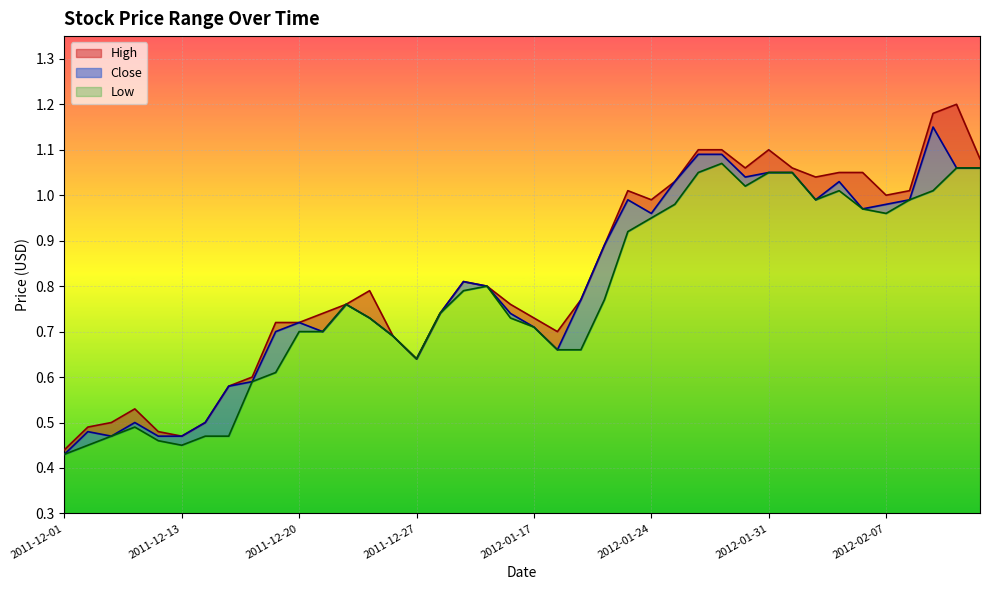

What is the value of the Low point at the 37th from the left?

1.0